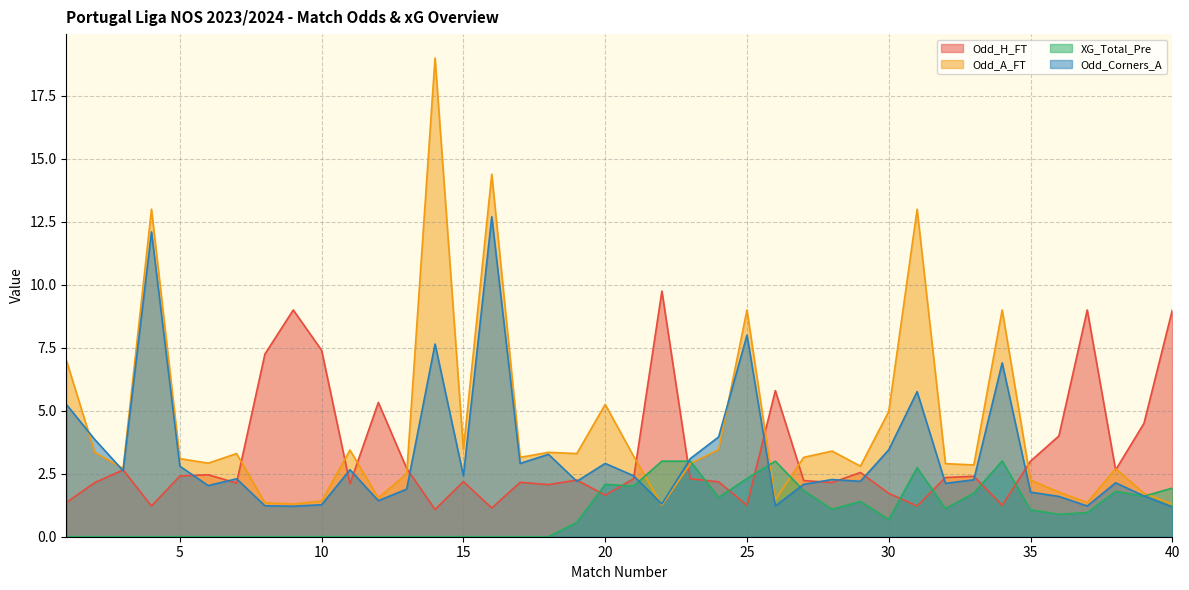

Which has a higher value, 17 or 19?

19